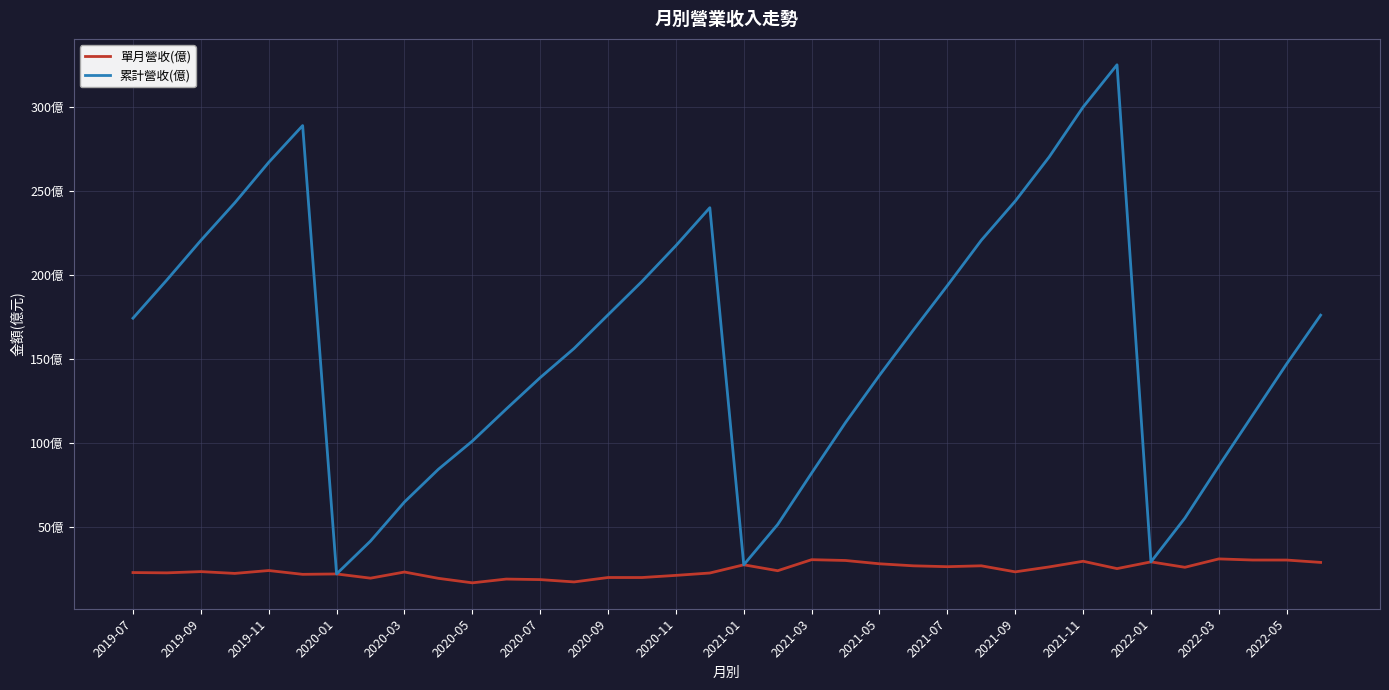

Reading left to right, extract all data points from this chart.

單月營收(億): 22.9	22.8	23.5	22.4	24.1	21.9	22.1	19.6	23.2	19.5	16.8	19.1	18.7	17.4	20.0	20.0	21.2	22.7	27.6	24.0	30.6	30.1	28.1	26.9	26.4	26.9	23.4	26.3	29.7	25.3	29.3	26.1	31.1	30.4	30.4	29.0
累計營收(億): 174.4	197.2	220.7	243.1	267.2	289.1	22.1	41.7	64.9	84.4	101.2	120.3	139.0	156.4	176.4	196.3	217.6	240.2	27.6	51.6	82.2	112.3	140.4	167.4	193.8	220.8	244.1	270.4	300.1	325.3	29.3	55.4	86.4	116.8	147.2	176.2